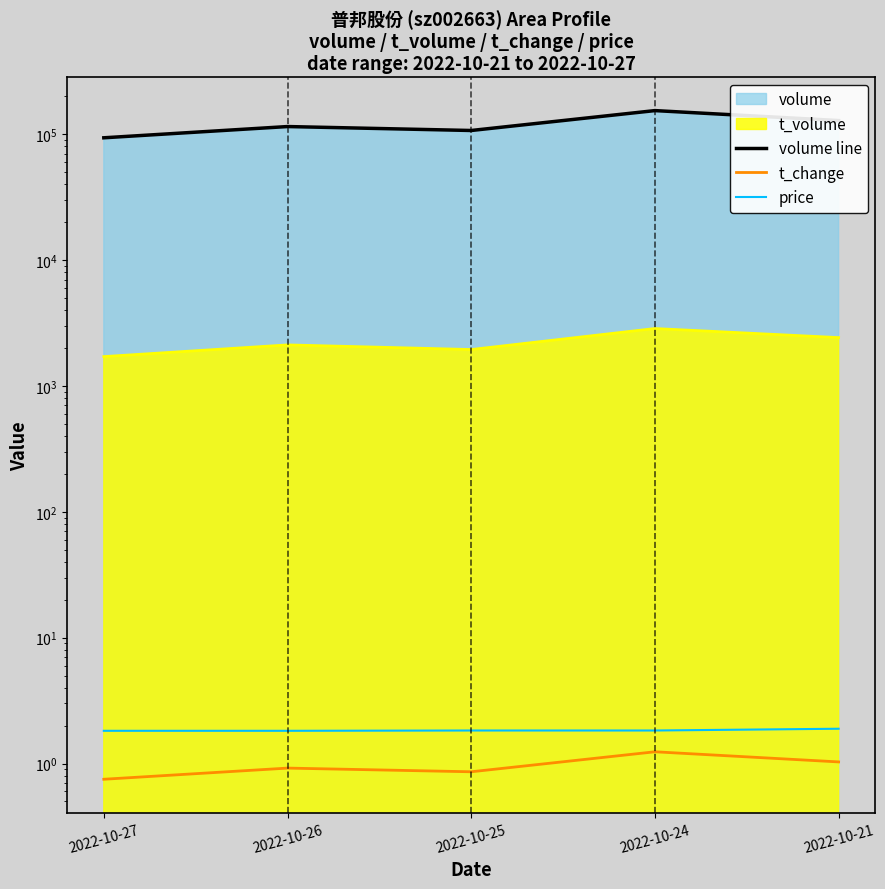

At how many categories does at least one series exceed 102726?

4